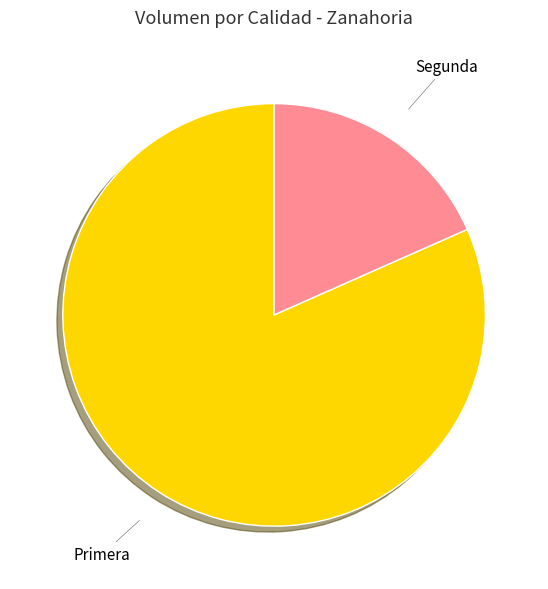

Which category accounts for the majority?

Primera